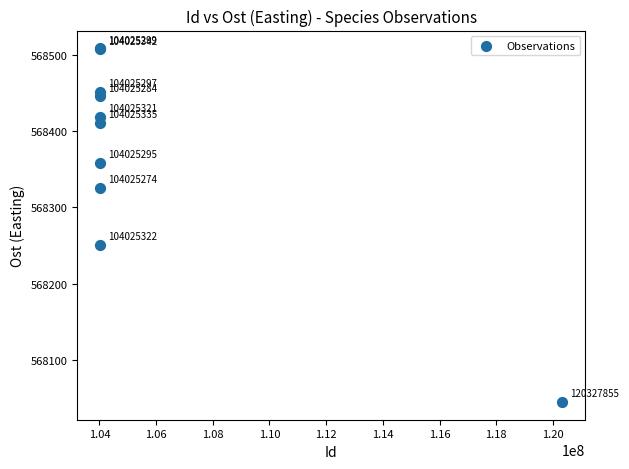

What Y value in the scatter plot is closest to 568276?

568250.8